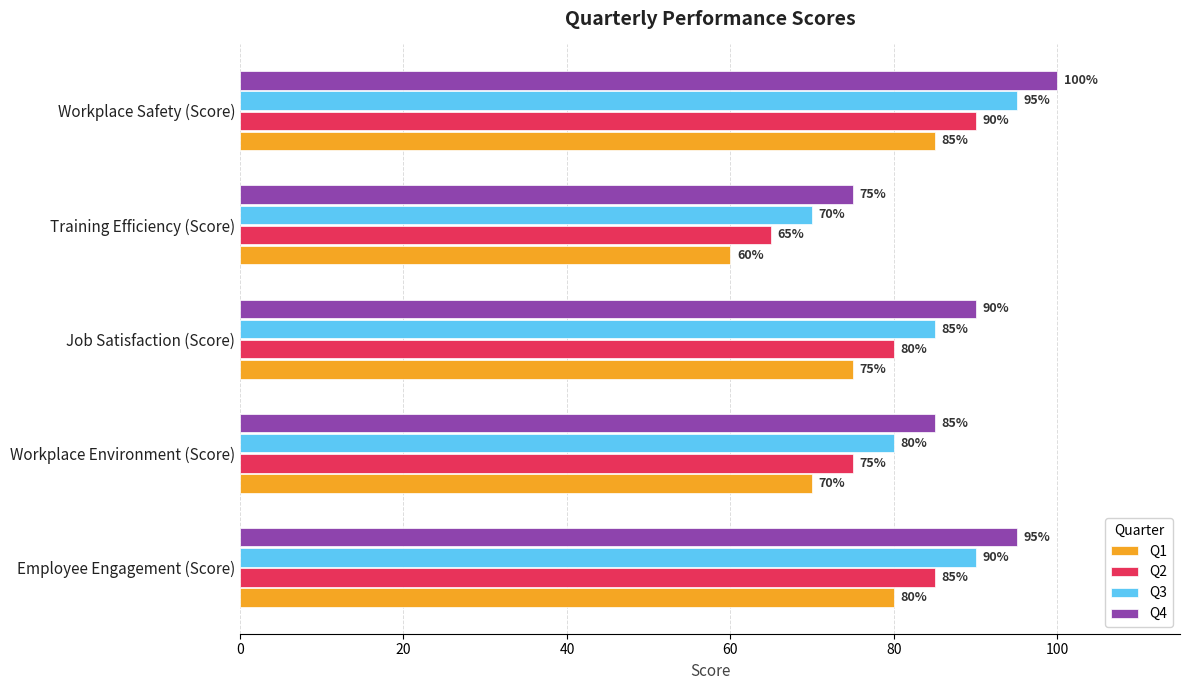

What are all the series names shown in the legend?

Q1, Q2, Q3, Q4